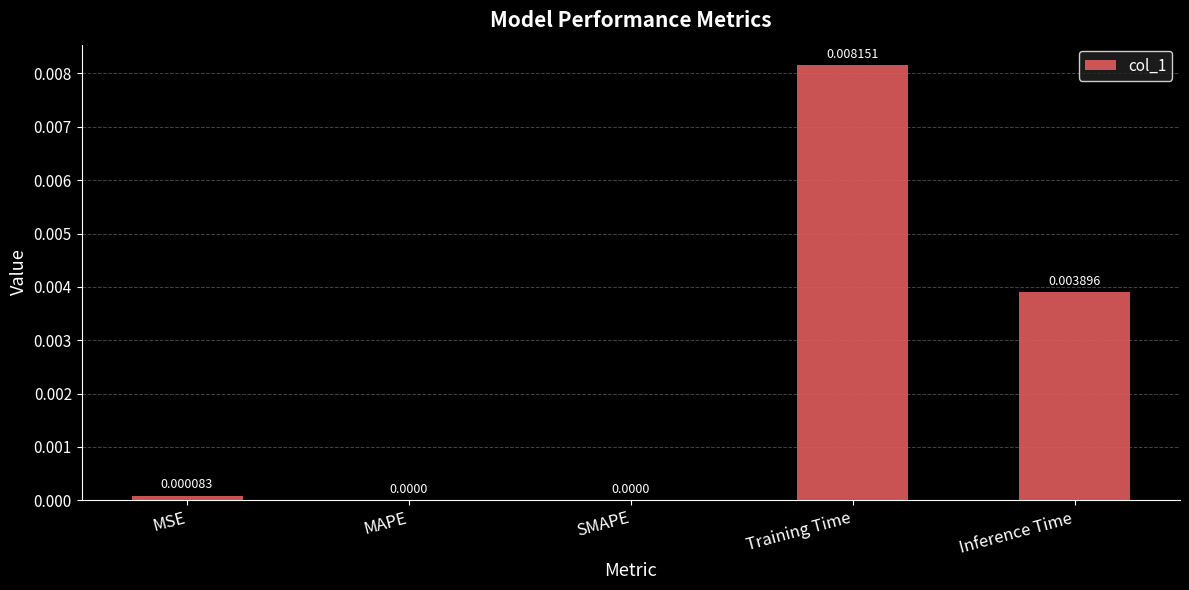

At which category does the chart reach its peak across all series?

Training Time